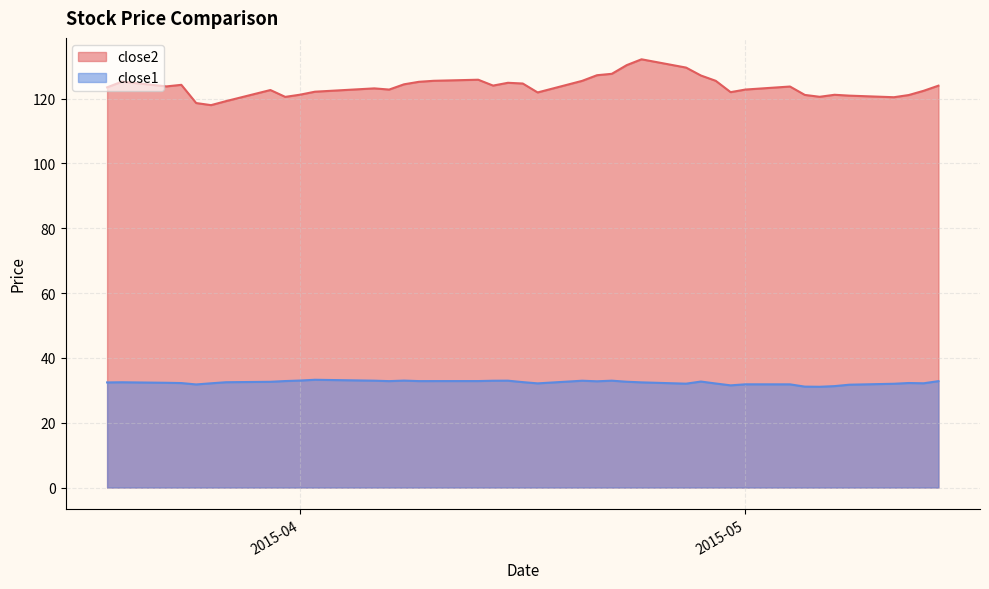

What is the sum of all close2 values?

4946.6